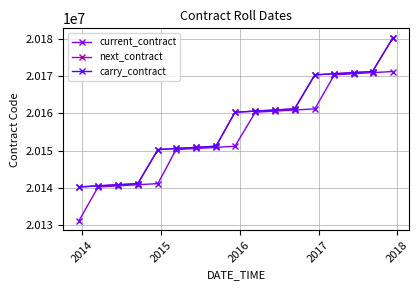

What is the label of the 2nd point from the left?

2014